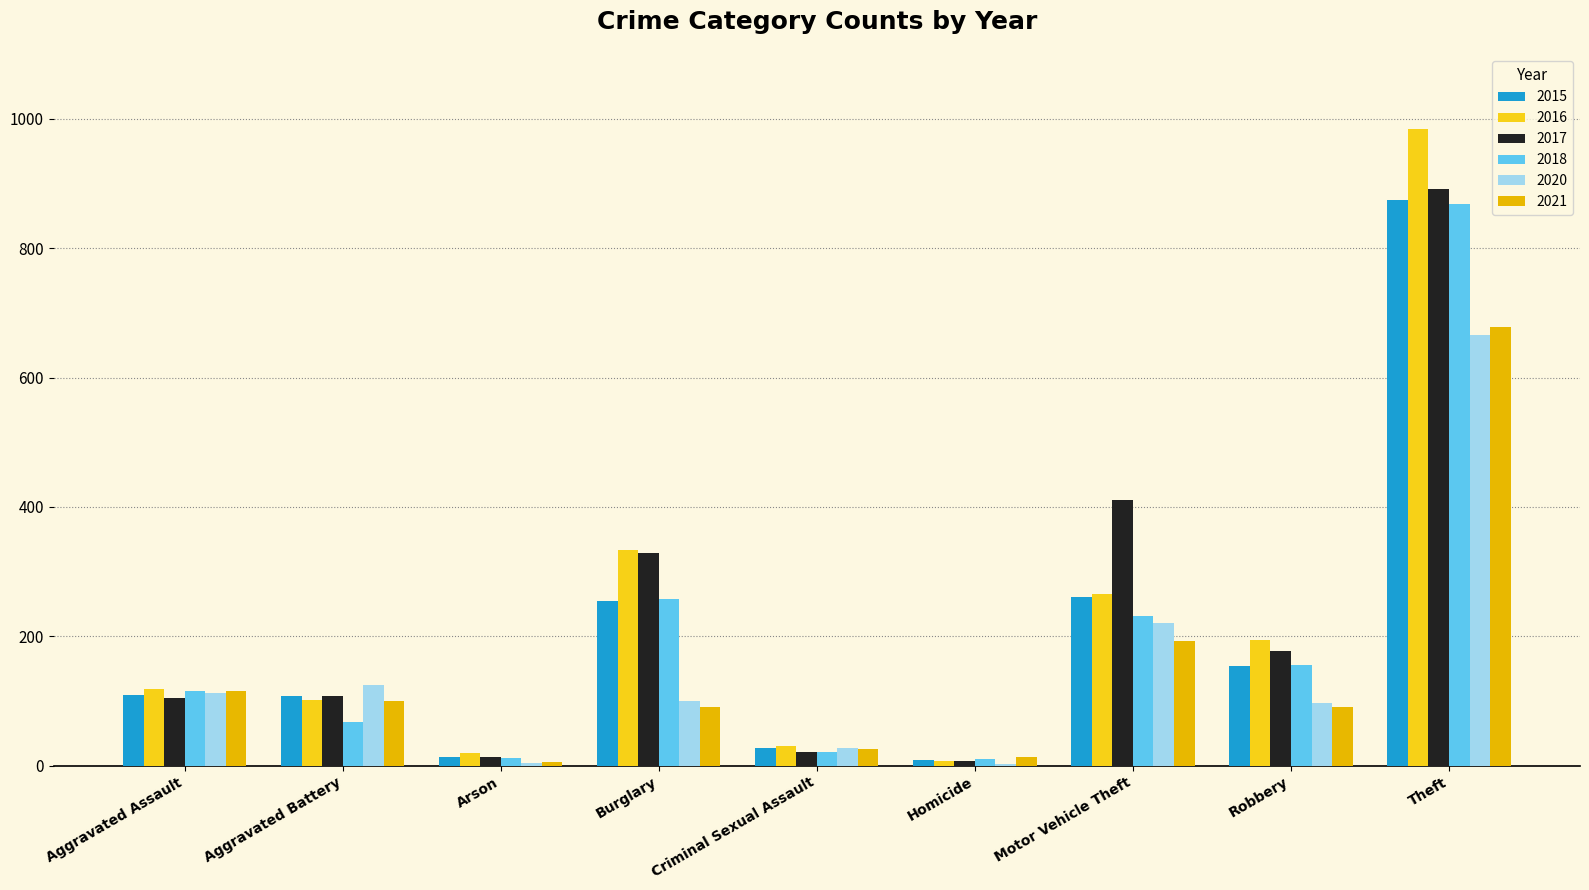

What are all the series names shown in the legend?

2015, 2016, 2017, 2018, 2020, 2021